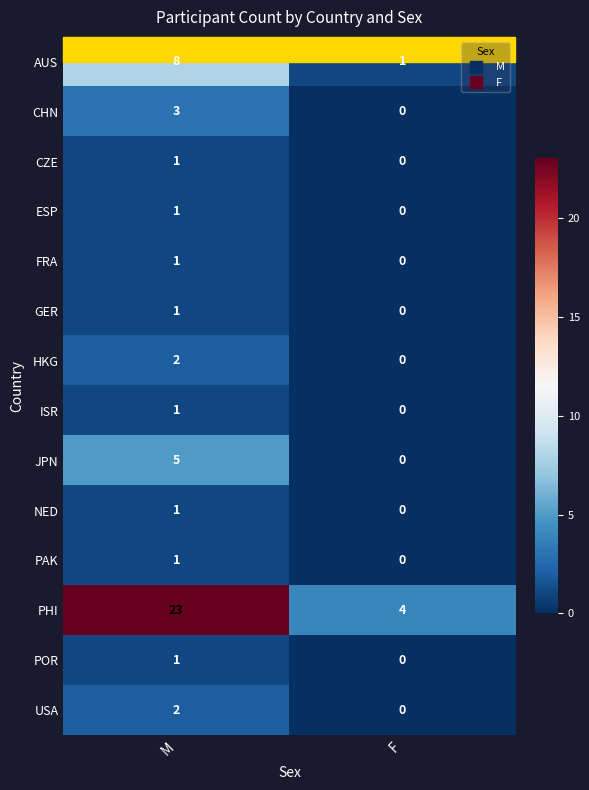

Where is ESP nearest to the value 0?

F